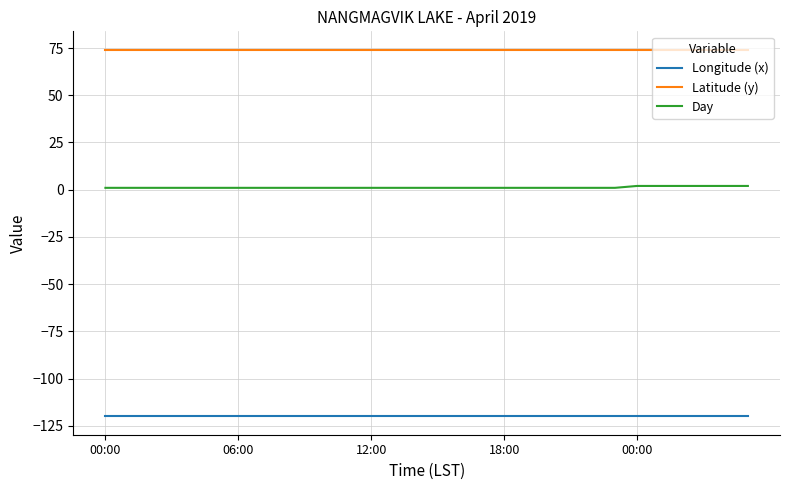

True or false: Day and Latitude (y) intersect in this chart.

False